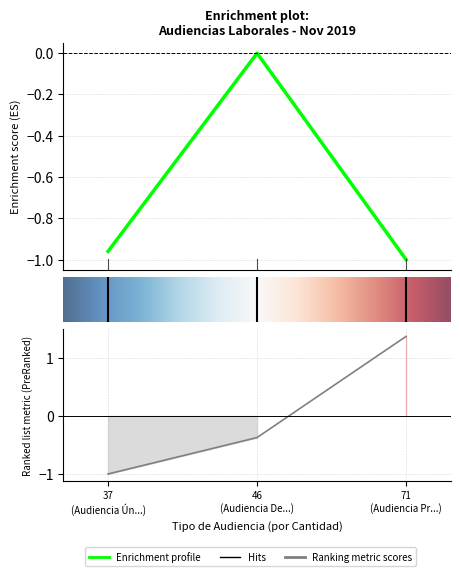

Does the chart display data point markers on the line(s)?

No